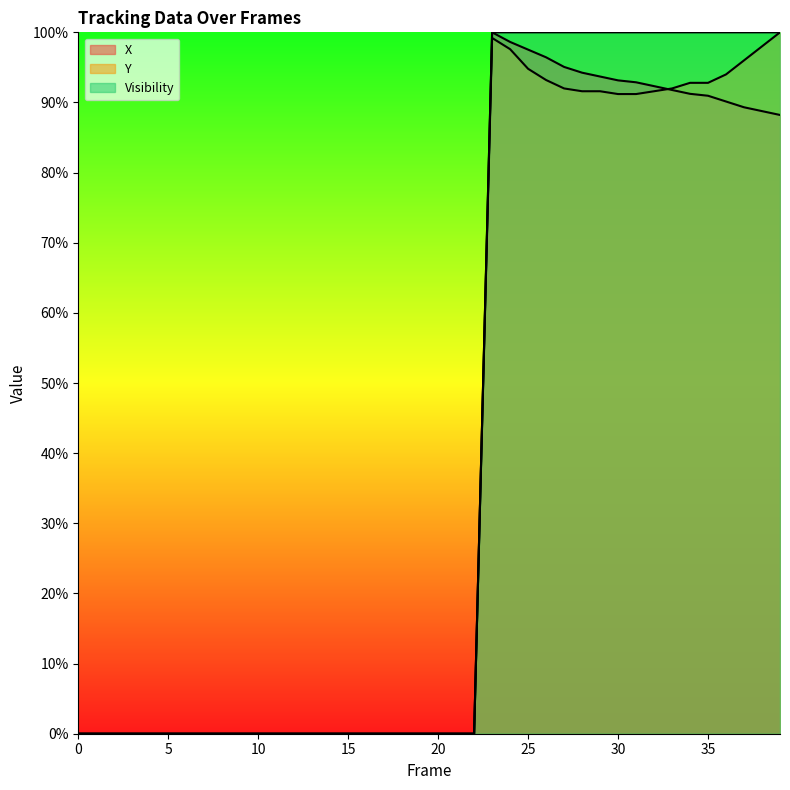

What is the difference between the highest and lowest values at 36?

9.9